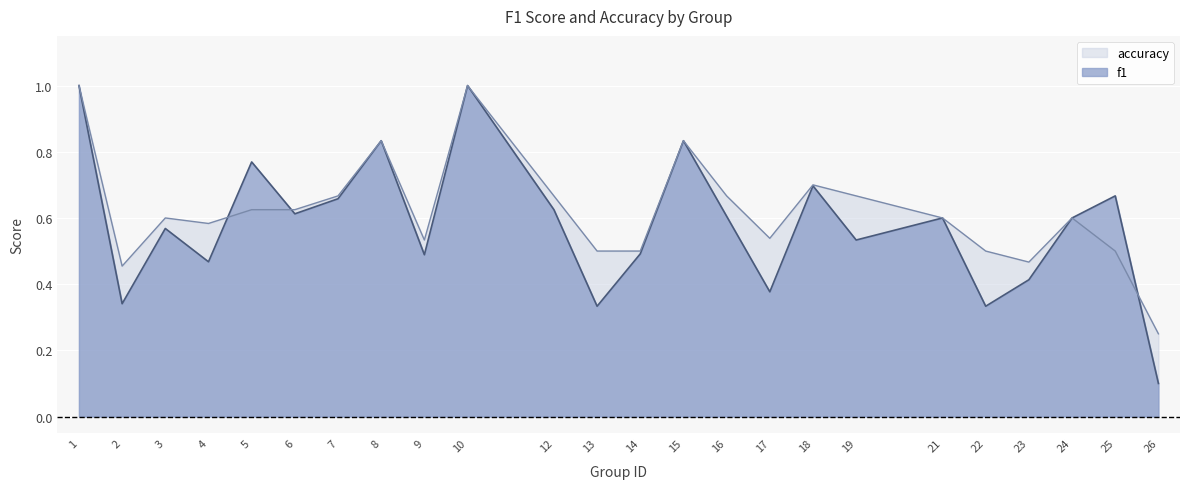

What is the difference between the second highest and second lowest values in the f1 series?

0.7